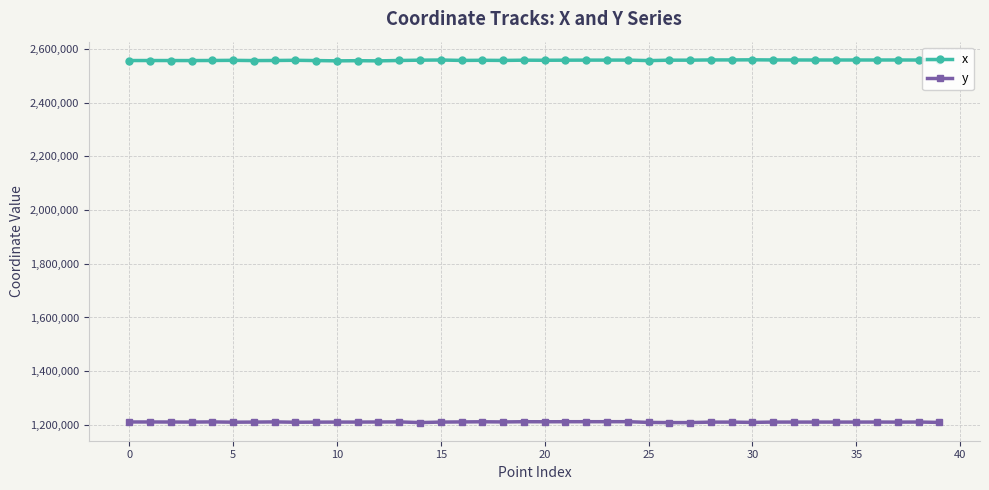

List the series in order of their overall mean, lowest first.

y, x